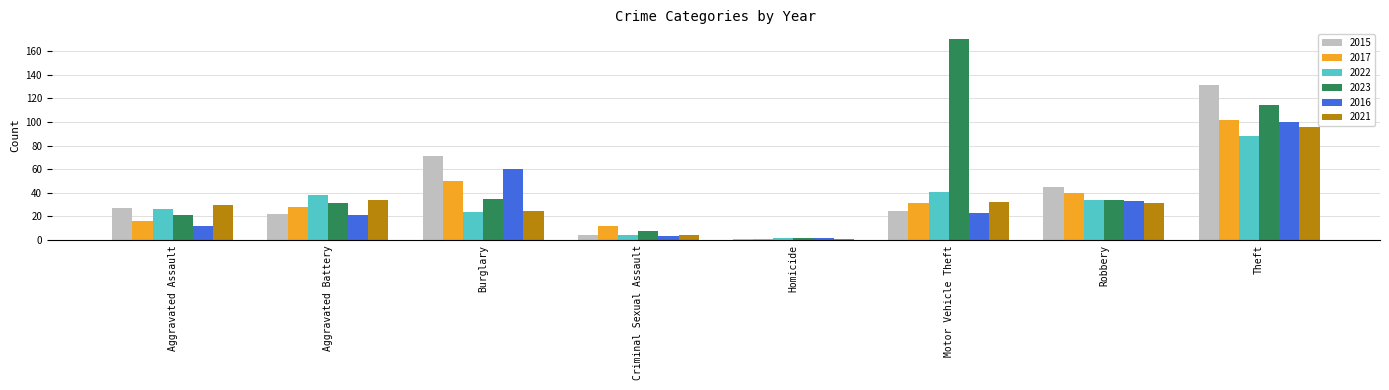

At which label does 2023 first exceed 34?

Burglary